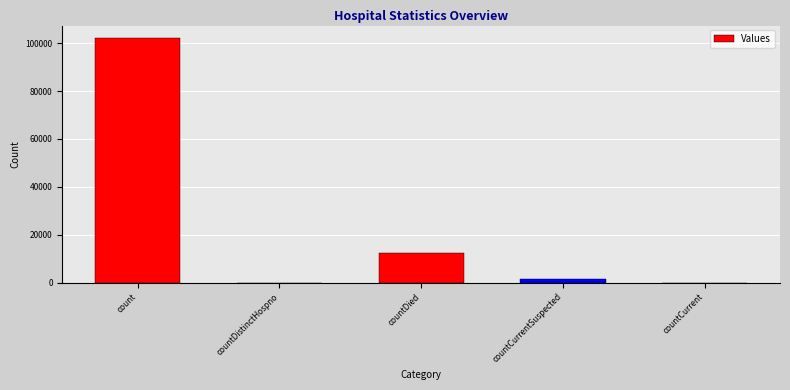

What is the greatest value displayed?

102231